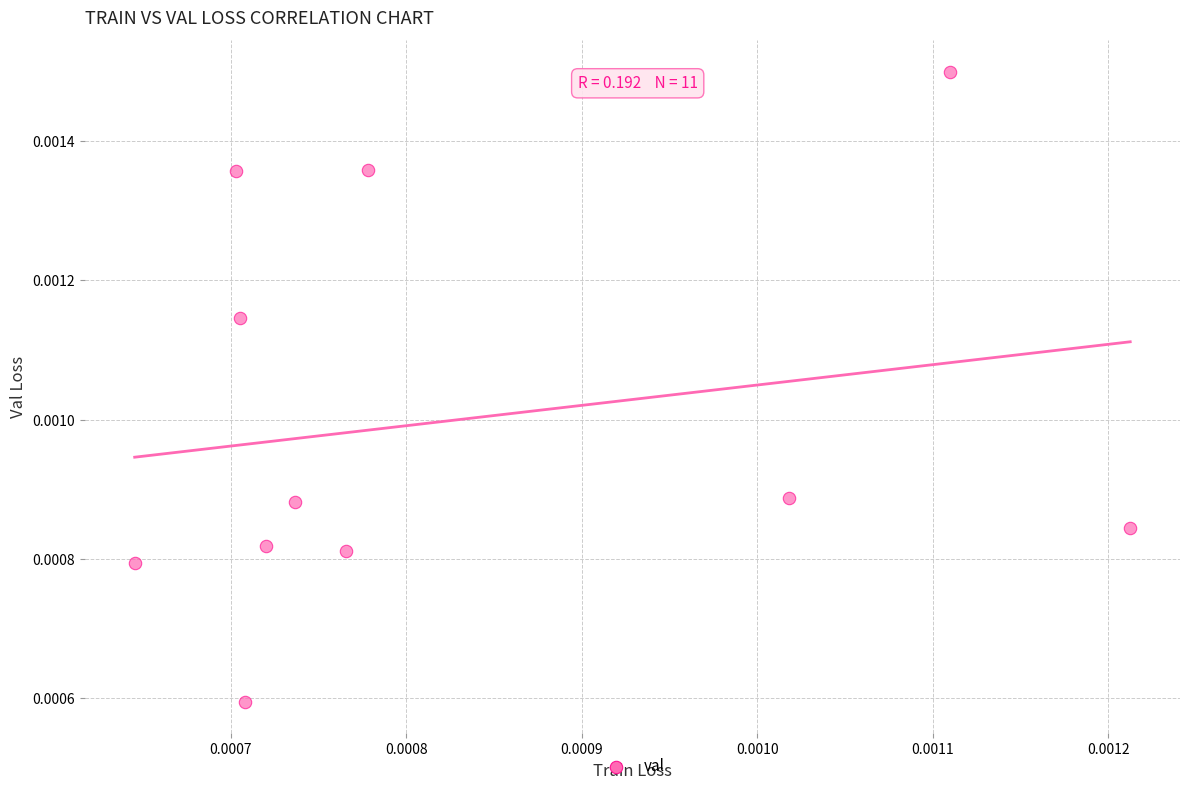

How many points are shown in the scatter plot?

11